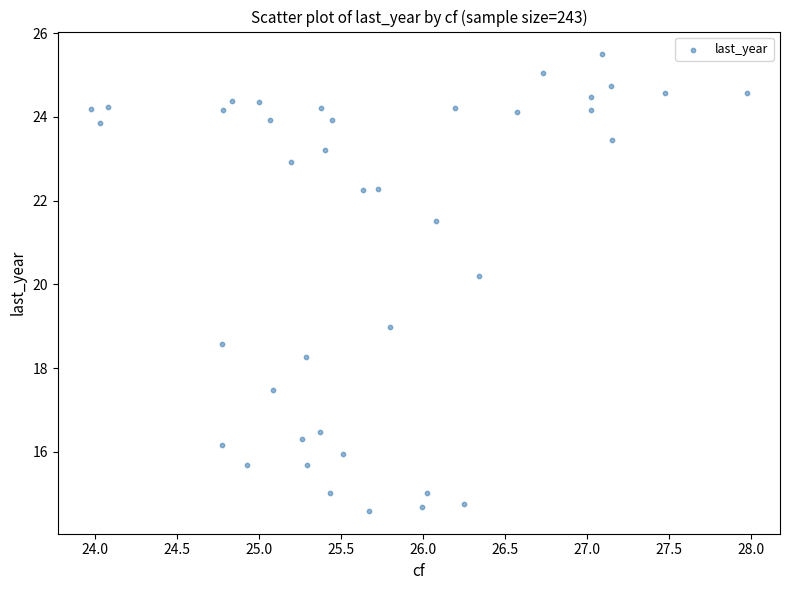

What Y value in the scatter plot is closest to 20?

20.2